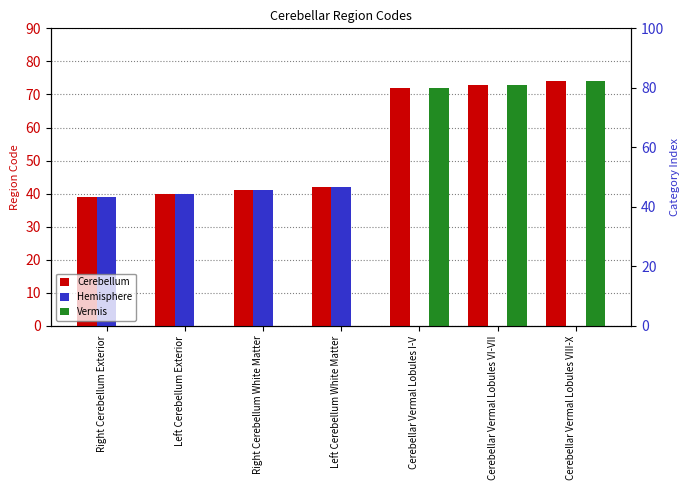

How many values in the Cerebellum series exceed 42?

3